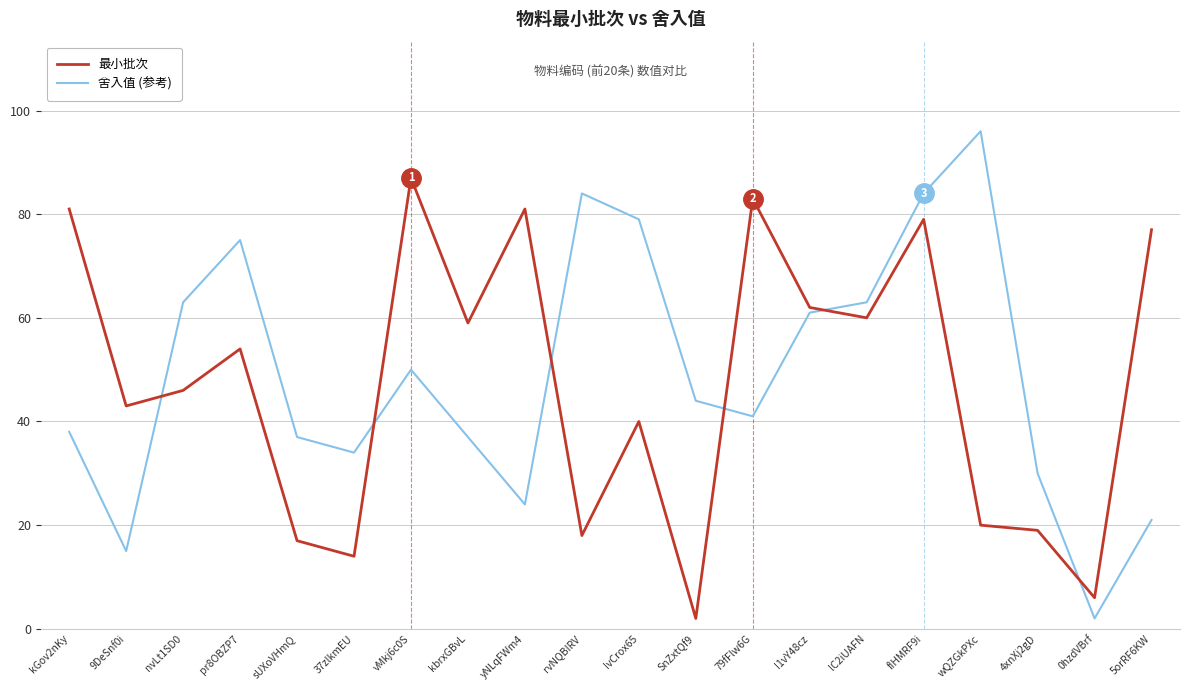

Count the number of data series in this chart.

2